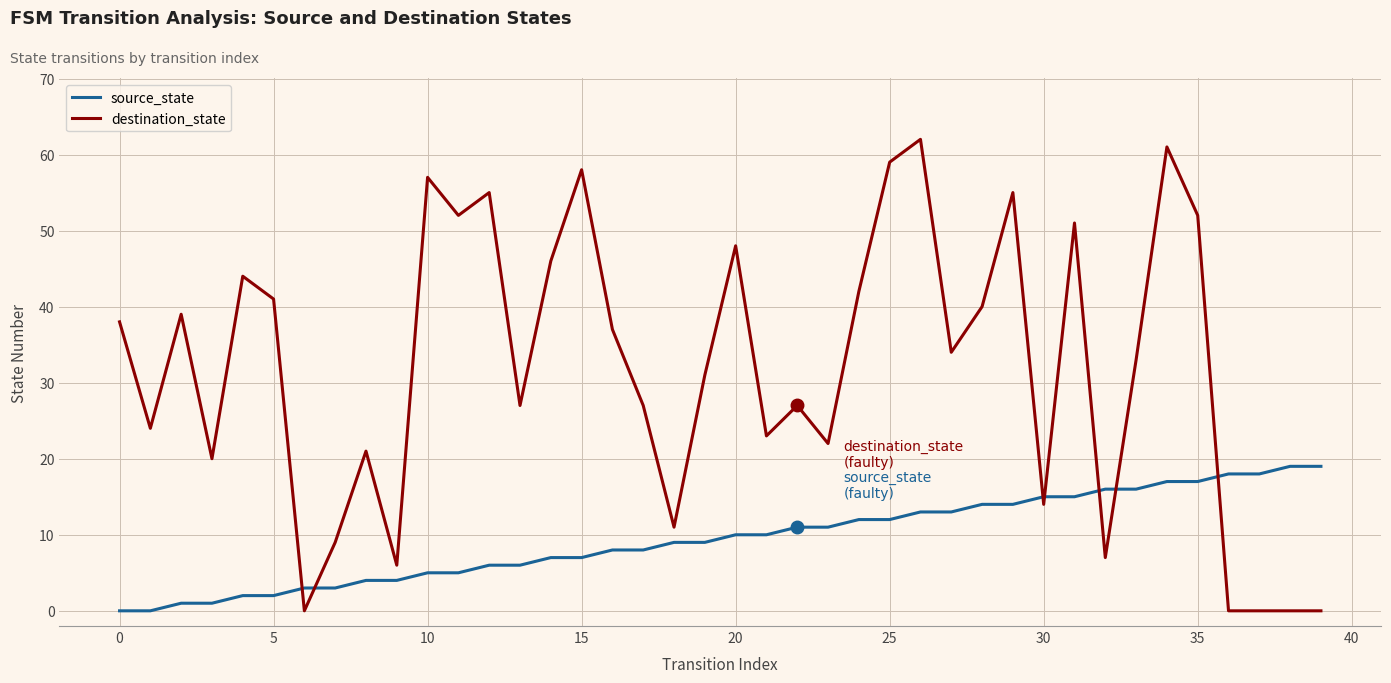

True or false: destination_state and source_state intersect in this chart.

True